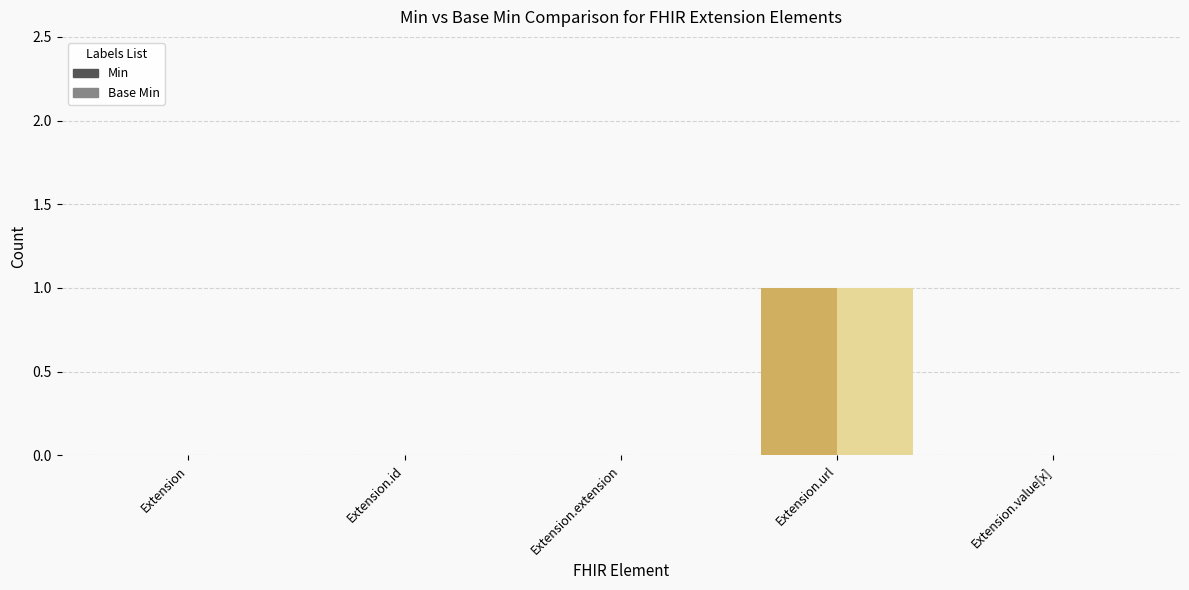

How many Min values are between 0 and 1?

5